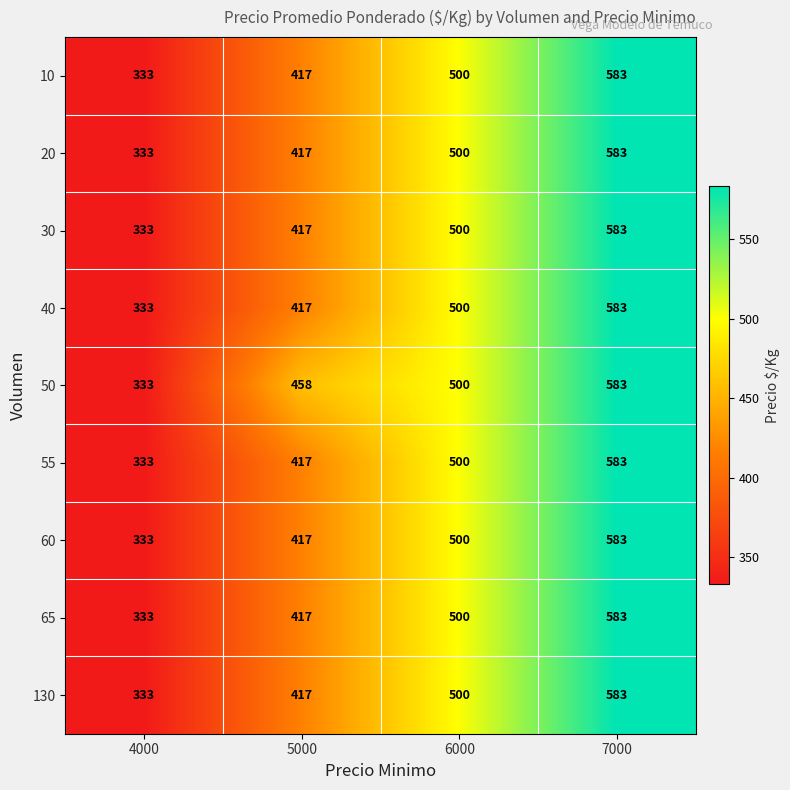

How many 30 values are between 417 and 583?

3